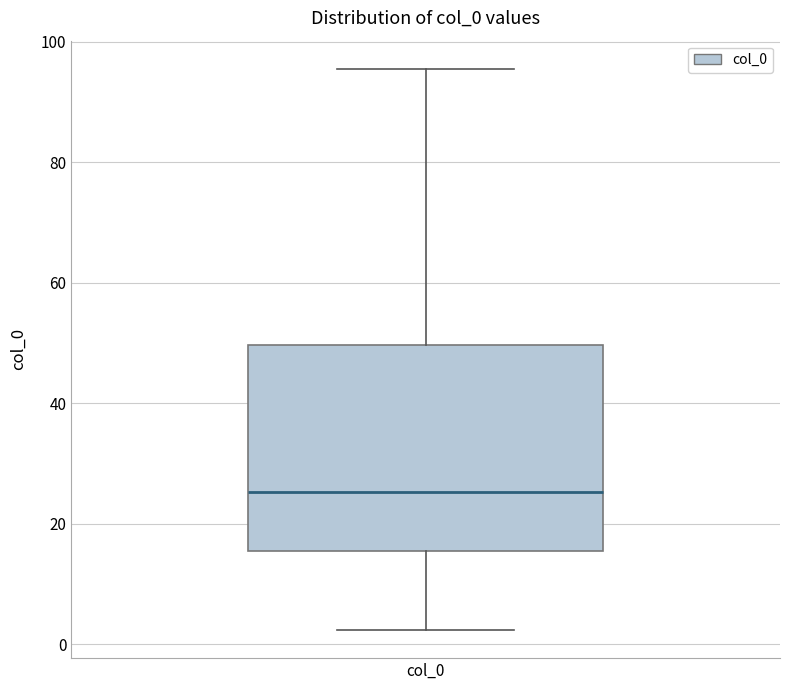

Where does the lower whisker of the box for col_0 end on the y-axis? The values are not printed on the chart, so give them approximately, as read against the axis.

2